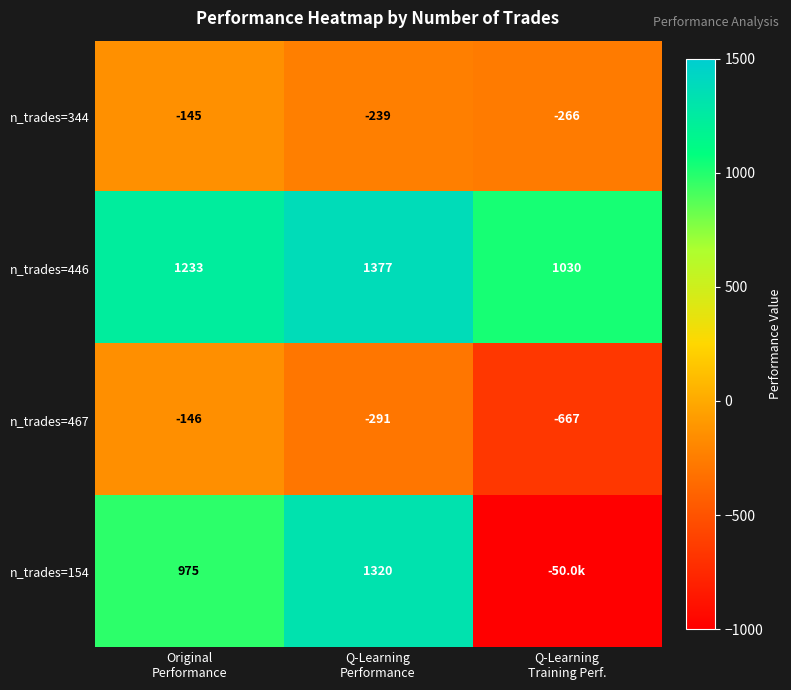

What is the lowest value of the n_trades=446 series?

1030